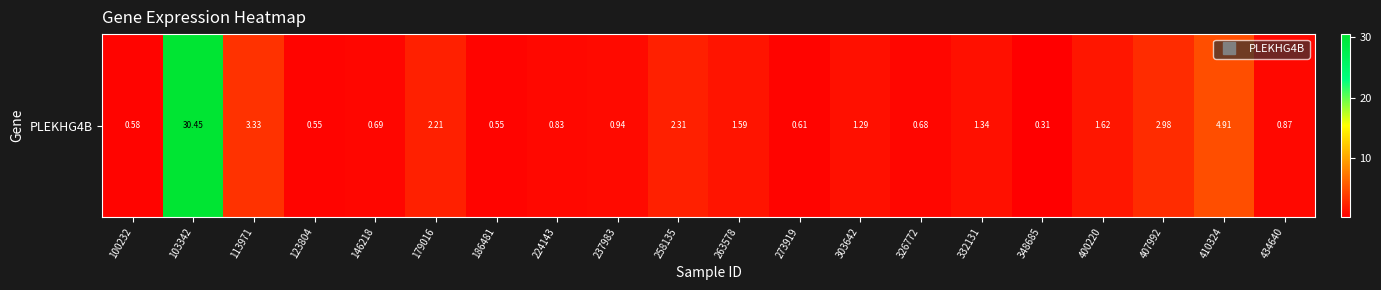

Is it true that the value at 123804 is 0.9?

False